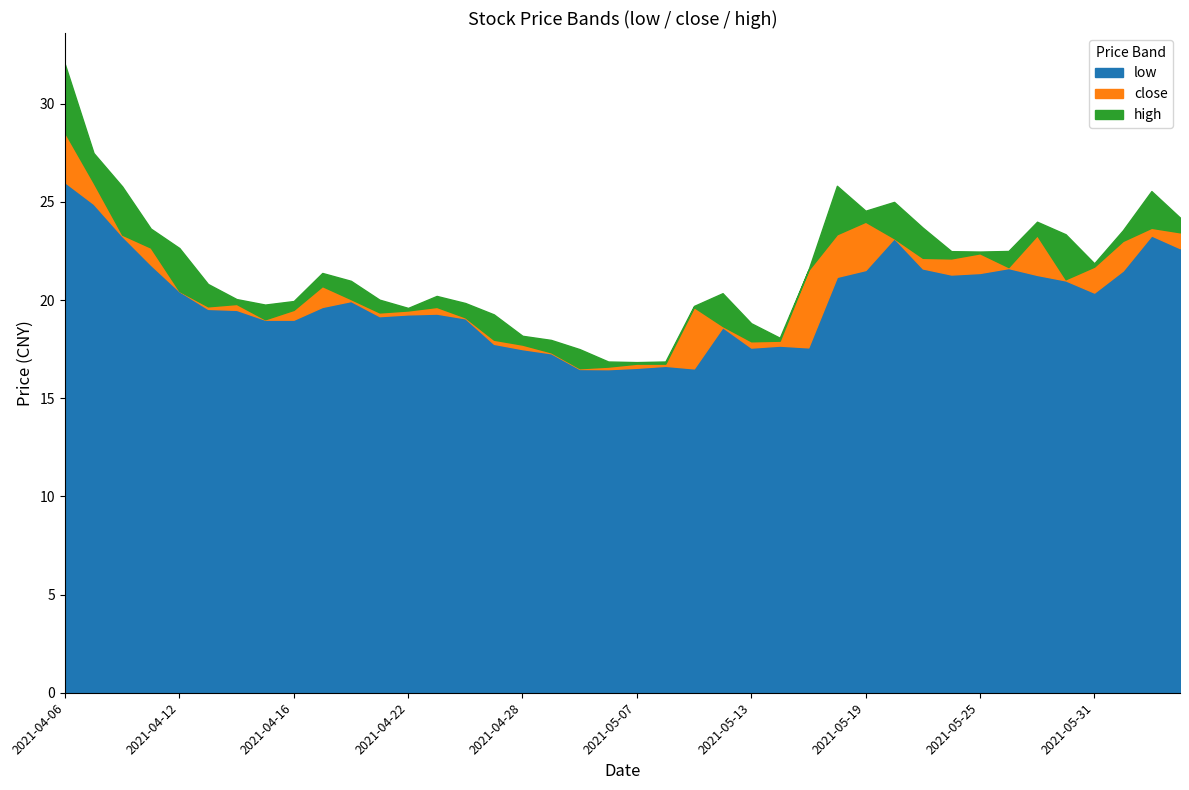

Between 2021-05-25 and 2021-05-07, which is larger?

2021-05-25